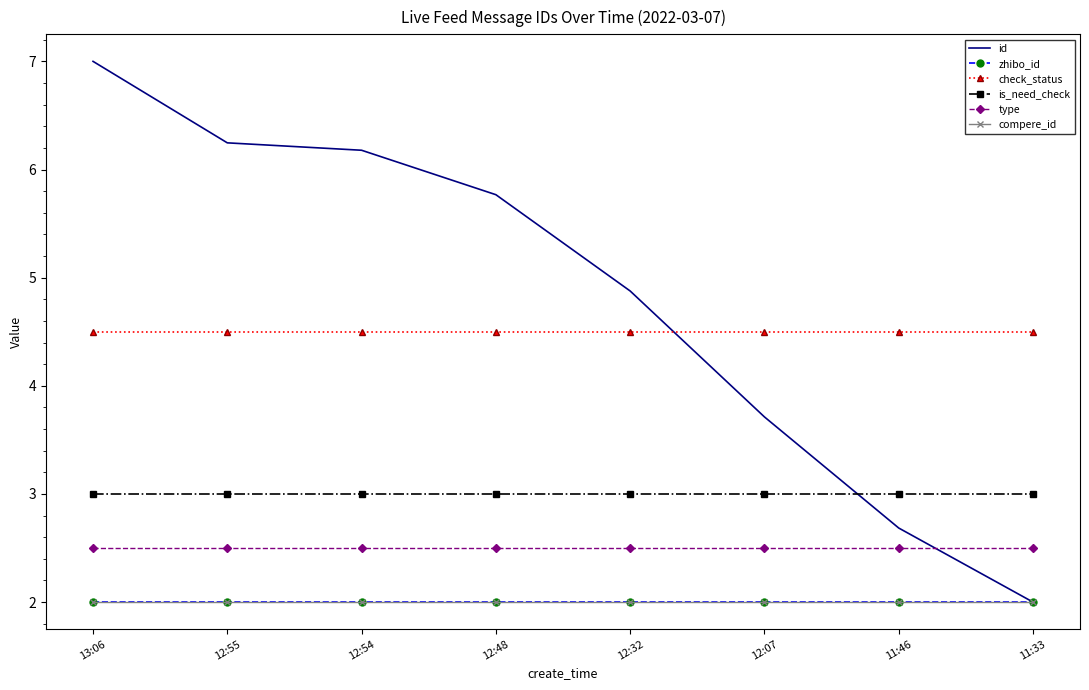

How many distinct data groups are displayed?

6